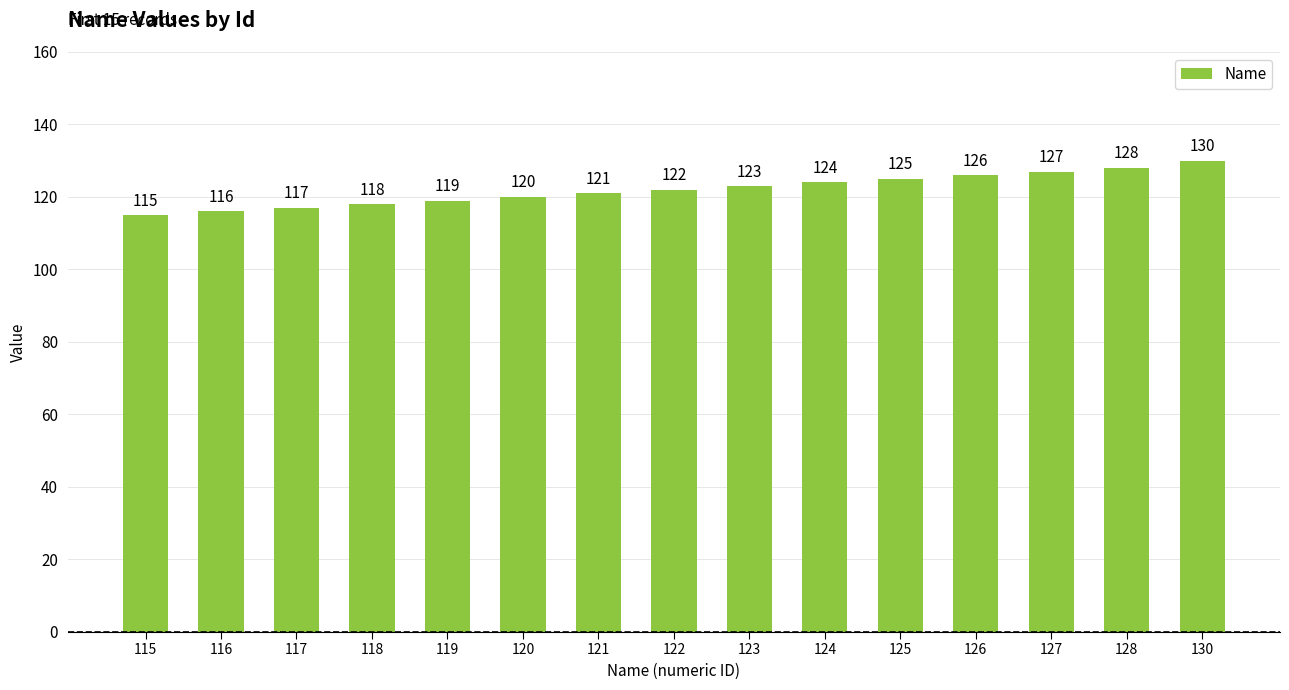

How many bars are there in total?

15